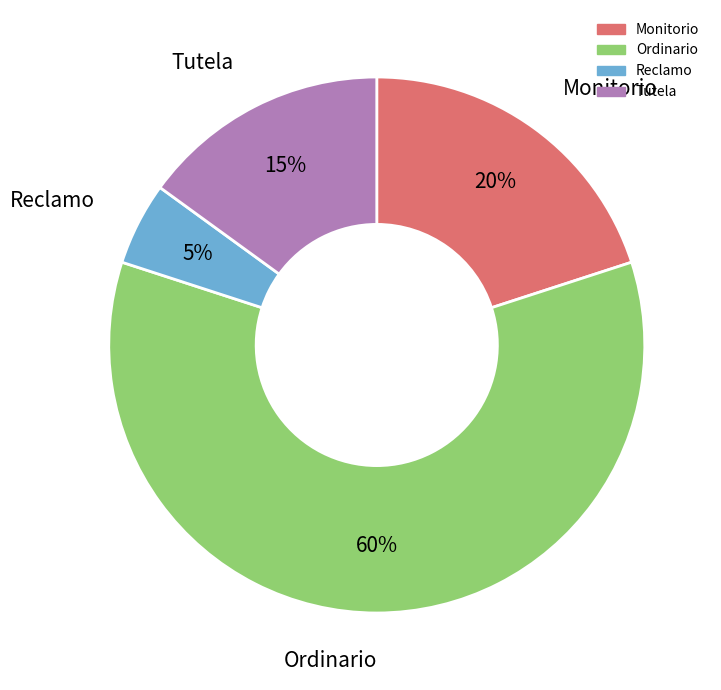

True or false: Monitorio accounts for 20% of the total.

True